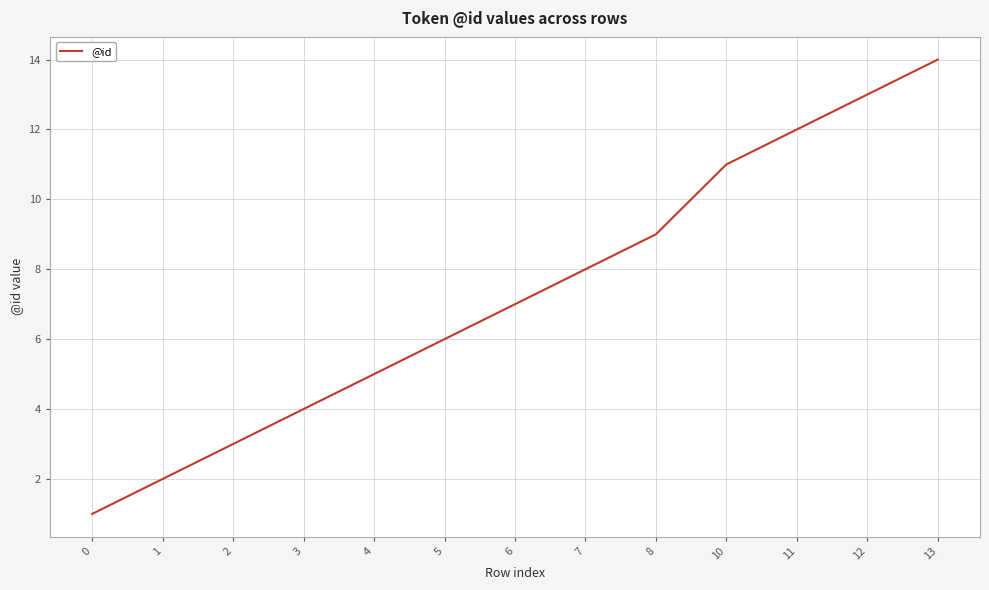

List the labels in order of value, largest first.

13, 12, 11, 10, 8, 7, 6, 5, 4, 3, 2, 1, 0